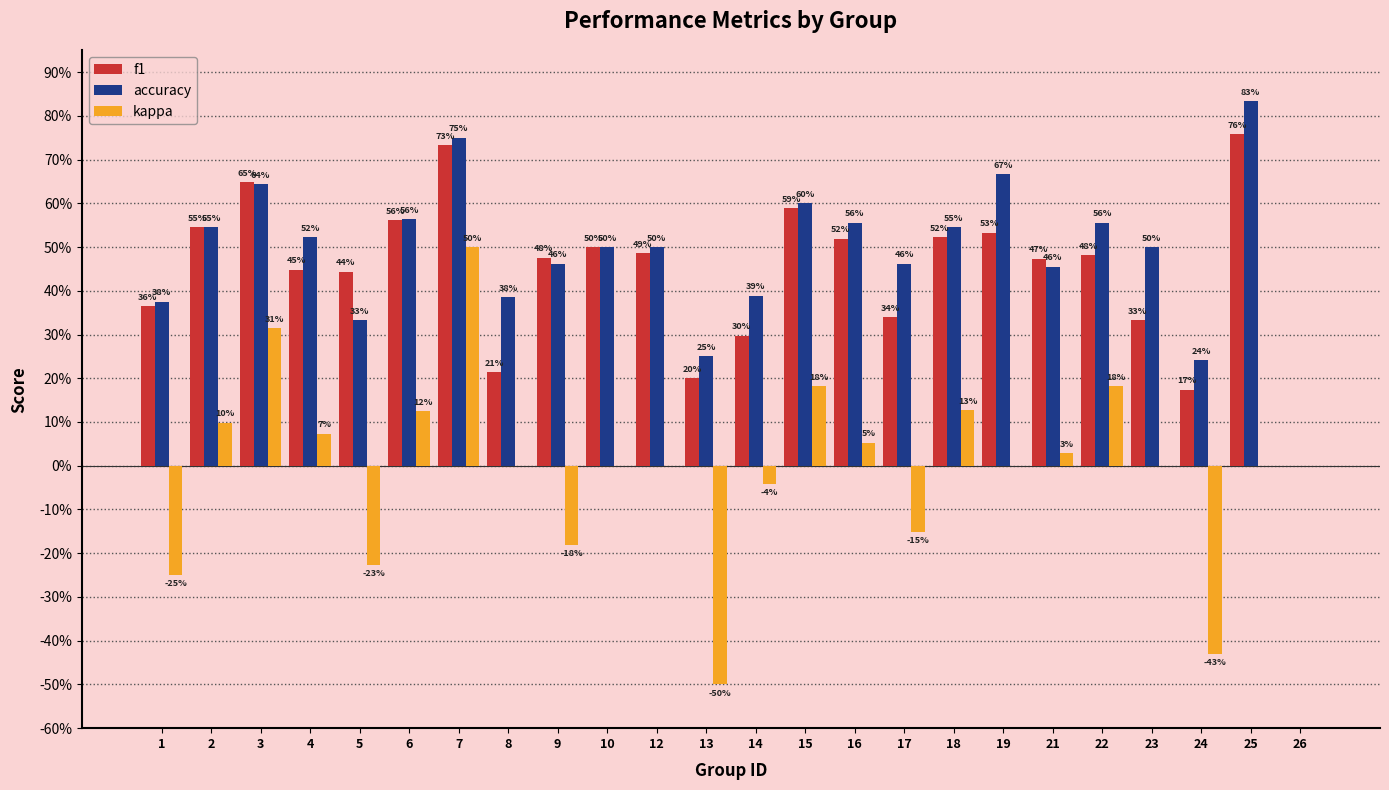

Is the value of accuracy at 26 greater than the value of f1 at 22?

No